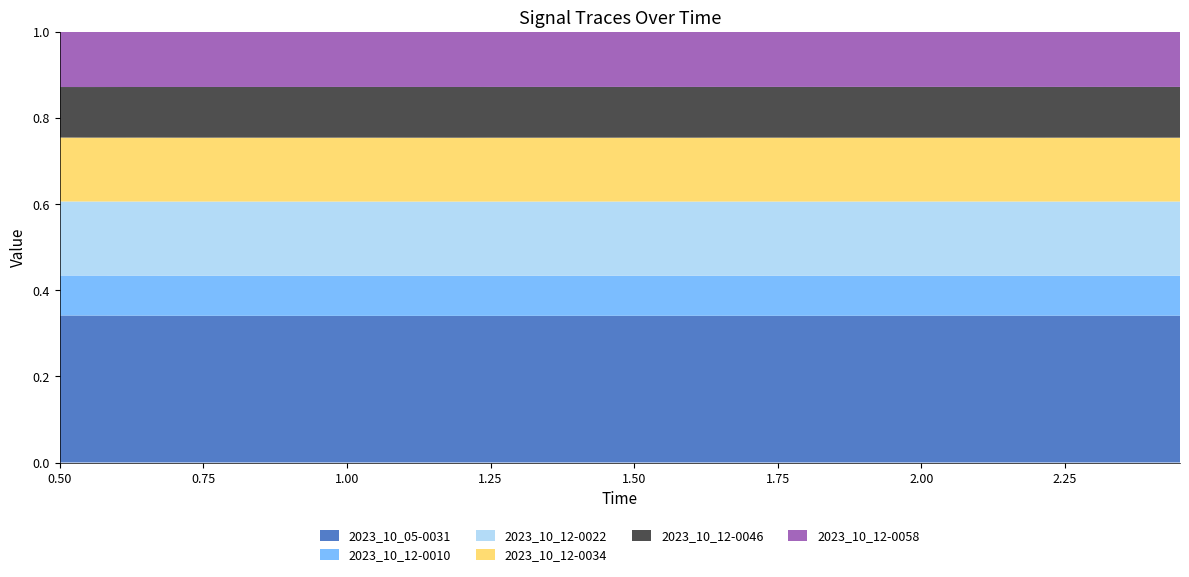

Reading right to left, list all the values displayed in this chart.

2023_10_05-0031: 2.45=1494.5	2.4=1494.6	2.35=1495.2	2.3=1495.4	2.25=1495.3	2.2=1495.8	2.15=1496.2	2.1=1497.0	2.05=1497.4	2.0=1497.4	1.95=1497.5	1.9=1498.1	1.85=1497.9	1.8=1497.9	1.75=1498.2	1.7=1499.0	1.65=1500.0	1.6=1499.9	1.55=1501.1	1.5=1501.6	1.45=1501.7	1.4=1502.6	1.35=1503.1	1.3=1503.4	1.25=1503.9	1.2=1504.5	1.15=1505.4	1.1=1506.2	1.05=1507.4	1.0=1508.8	0.95=1510.0	0.9=1512.1	0.85=1514.2	0.8=1516.0	0.75=1518.5	0.7=1521.2	0.65=1524.9	0.6=1528.8	0.55=1533.4	0.5=1538.9
2023_10_12-0010: 2.45=406.5	2.4=406.7	2.35=406.6	2.3=406.6	2.25=406.8	2.2=406.8	2.15=407.0	2.1=407.1	2.05=407.4	2.0=407.7	1.95=407.7	1.9=408.1	1.85=408.2	1.8=408.3	1.75=408.6	1.7=408.7	1.65=408.7	1.6=409.1	1.55=409.3	1.5=409.5	1.45=409.8	1.4=409.9	1.35=410.2	1.3=410.4	1.25=410.7	1.2=411.0	1.15=411.4	1.1=411.6	1.05=411.8	1.0=412.4	0.95=412.7	0.9=413.2	0.85=413.6	0.8=414.1	0.75=414.6	0.7=415.0	0.65=415.8	0.6=416.6	0.55=417.5	0.5=418.5
2023_10_12-0022: 2.45=755.5	2.4=755.4	2.35=755.8	2.3=755.6	2.25=755.8	2.2=756.1	2.15=756.2	2.1=756.1	2.05=756.5	2.0=756.4	1.95=756.7	1.9=756.8	1.85=757.3	1.8=757.3	1.75=757.6	1.7=757.7	1.65=757.7	1.6=757.9	1.55=758.4	1.5=758.6	1.45=759.3	1.4=759.3	1.35=759.8	1.3=760.1	1.25=760.6	1.2=761.0	1.15=761.2	1.1=761.8	1.05=762.3	1.0=763.2	0.95=763.7	0.9=764.3	0.85=764.9	0.8=766.1	0.75=767.0	0.7=768.2	0.65=769.2	0.6=770.7	0.55=772.6	0.5=774.8
2023_10_12-0034: 2.45=650.1	2.4=650.0	2.35=650.3	2.3=650.7	2.25=650.6	2.2=650.8	2.15=650.9	2.1=651.2	2.05=651.2	2.0=651.5	1.95=651.7	1.9=652.0	1.85=652.2	1.8=652.2	1.75=652.6	1.7=652.6	1.65=652.8	1.6=653.0	1.55=653.1	1.5=653.3	1.45=653.6	1.4=654.1	1.35=654.4	1.3=654.7	1.25=655.3	1.2=655.3	1.15=655.9	1.1=656.5	1.05=657.0	1.0=657.6	0.95=658.0	0.9=658.8	0.85=659.5	0.8=660.2	0.75=661.3	0.7=662.4	0.65=663.7	0.6=665.2	0.55=666.7	0.5=668.8
2023_10_12-0046: 2.45=516.7	2.4=516.7	2.35=516.8	2.3=516.8	2.25=516.8	2.2=517.0	2.15=517.0	2.1=517.2	2.05=517.3	2.0=517.5	1.95=517.6	1.9=517.7	1.85=517.8	1.8=518.0	1.75=517.9	1.7=518.0	1.65=518.3	1.6=518.5	1.55=518.8	1.5=519.0	1.45=519.4	1.4=519.4	1.35=519.9	1.3=520.0	1.25=520.1	1.2=520.4	1.15=520.5	1.1=520.9	1.05=521.1	1.0=521.5	0.95=522.0	0.9=522.5	0.85=523.1	0.8=523.5	0.75=524.3	0.7=525.0	0.65=525.6	0.6=526.7	0.55=527.7	0.5=528.9
2023_10_12-0058: 2.45=560.4	2.4=560.7	2.35=560.6	2.3=561.0	2.25=560.8	2.2=561.1	2.15=561.1	2.1=561.2	2.05=561.3	2.0=561.4	1.95=561.6	1.9=561.7	1.85=561.9	1.8=562.2	1.75=562.4	1.7=562.5	1.65=562.7	1.6=563.1	1.55=563.2	1.5=563.2	1.45=563.8	1.4=564.0	1.35=564.2	1.3=564.6	1.25=564.9	1.2=565.6	1.15=565.8	1.1=566.0	1.05=566.3	1.0=566.9	0.95=567.4	0.9=568.2	0.85=568.7	0.8=569.4	0.75=570.5	0.7=571.5	0.65=572.5	0.6=574.1	0.55=575.8	0.5=577.4